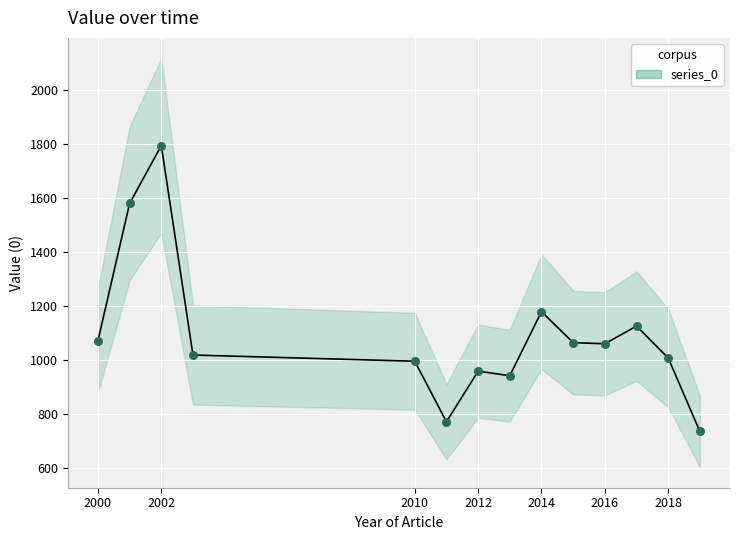

What Y value in the scatter plot is closest to 1265?

1180.1